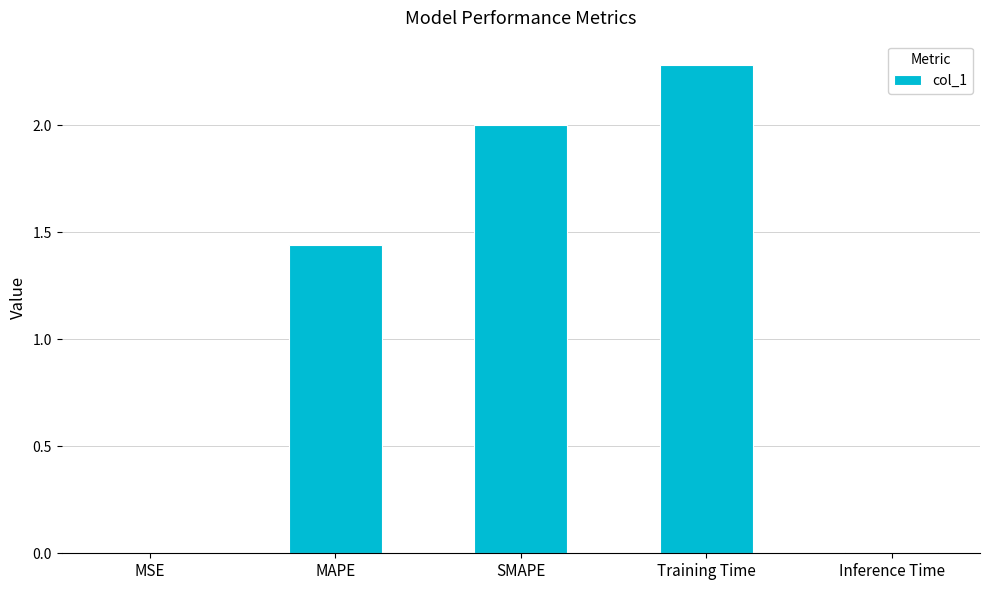

Where does the data first go above 1?

MAPE